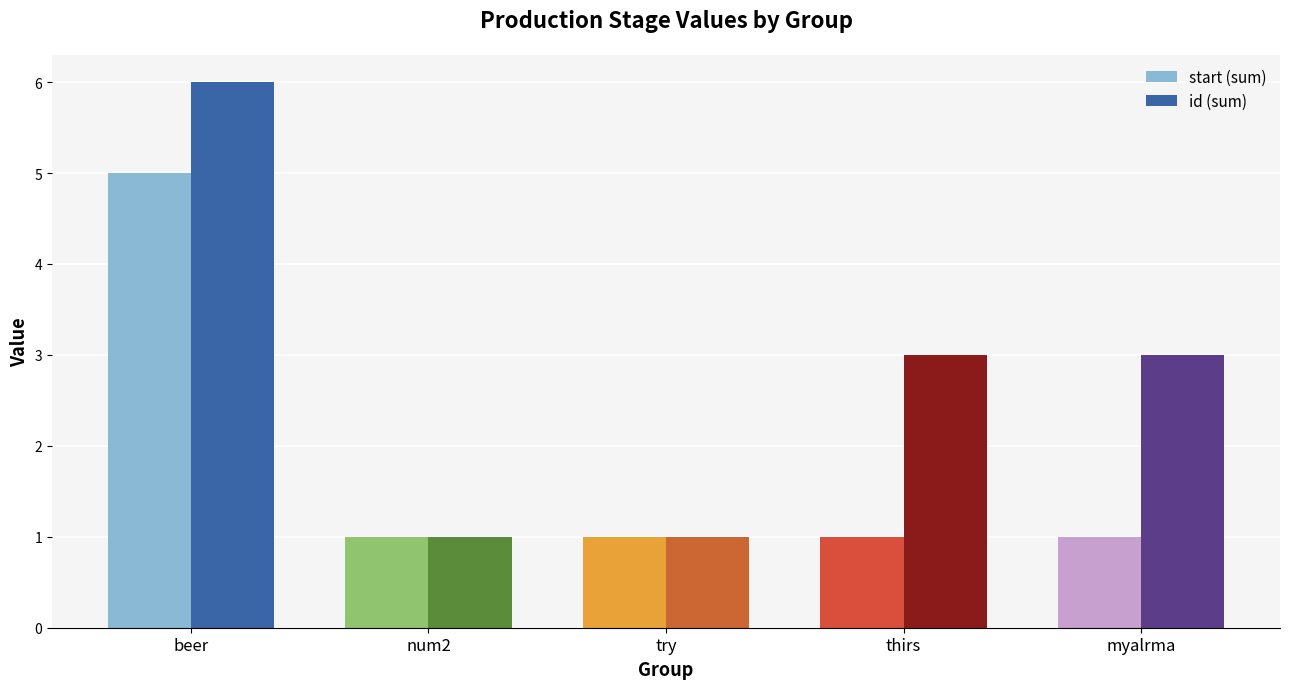

How many id (sum) values are between 1 and 3?

4